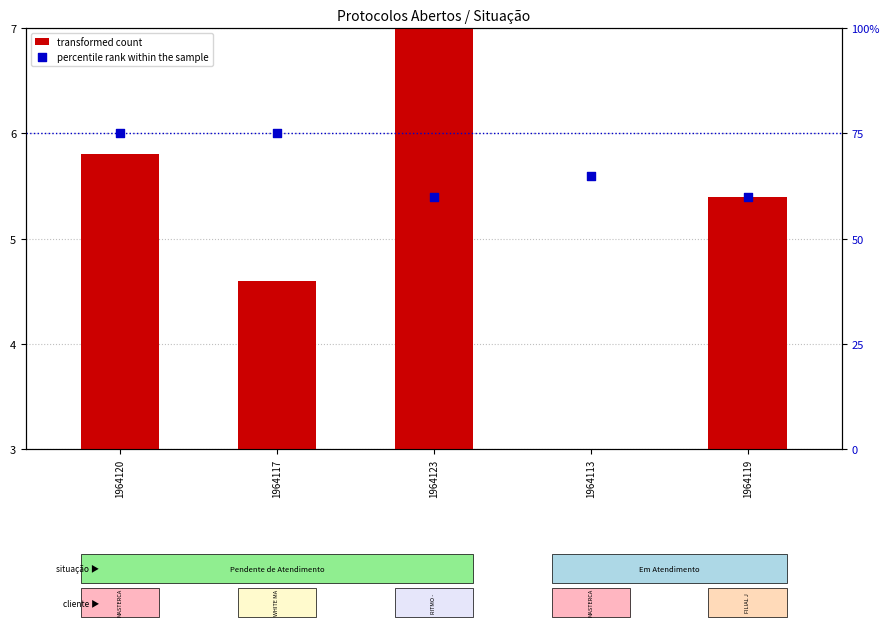

At how many categories does at least one series exceed 72?

2